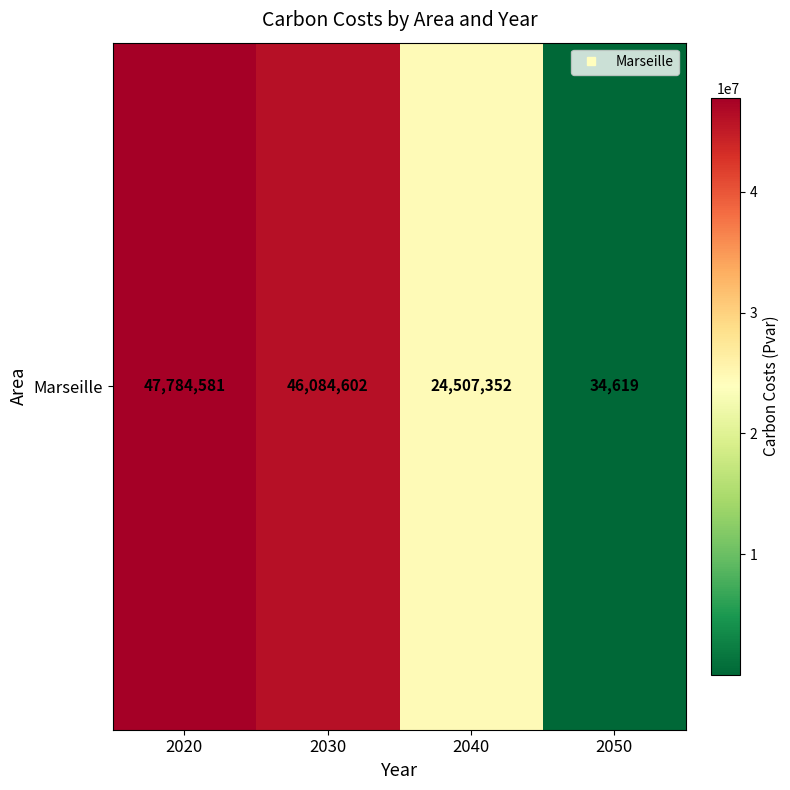

How many categories are shown in the chart?

4